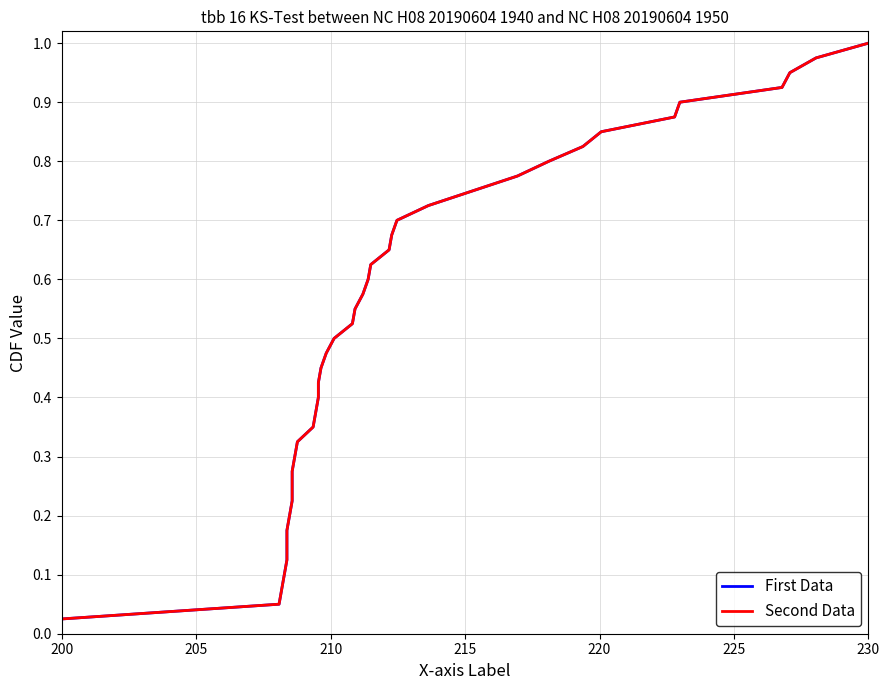

Which series has the largest total across all categories?

First Data